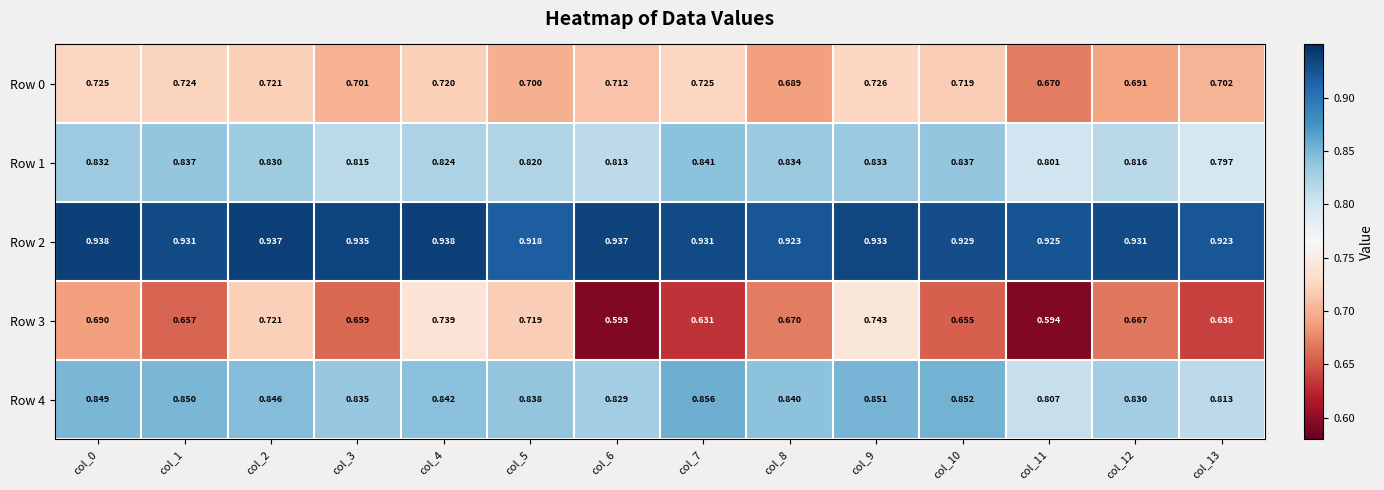

Is the value of Row 3 at col_3 greater than the value of Row 1 at col_2?

No